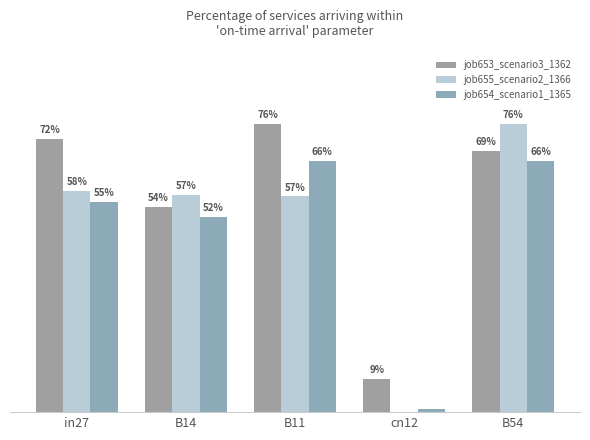

Is it true that job653_scenario3_1362 equals 0.1 at in27?

False